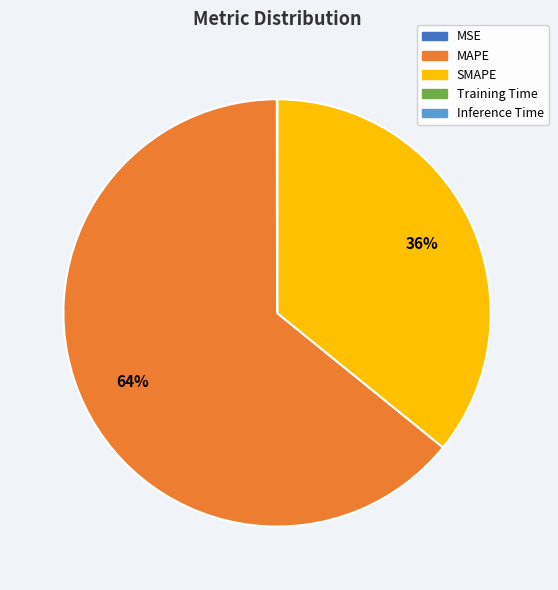

Is there any slice that represents more than half of the pie?

Yes